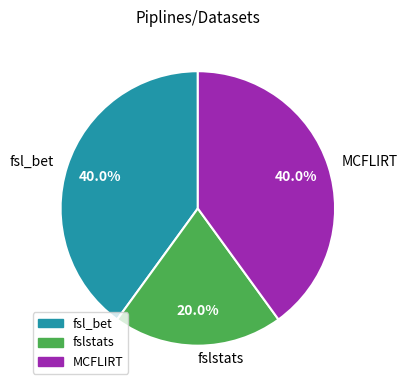

True or false: fsl_bet accounts for 51% of the total.

False